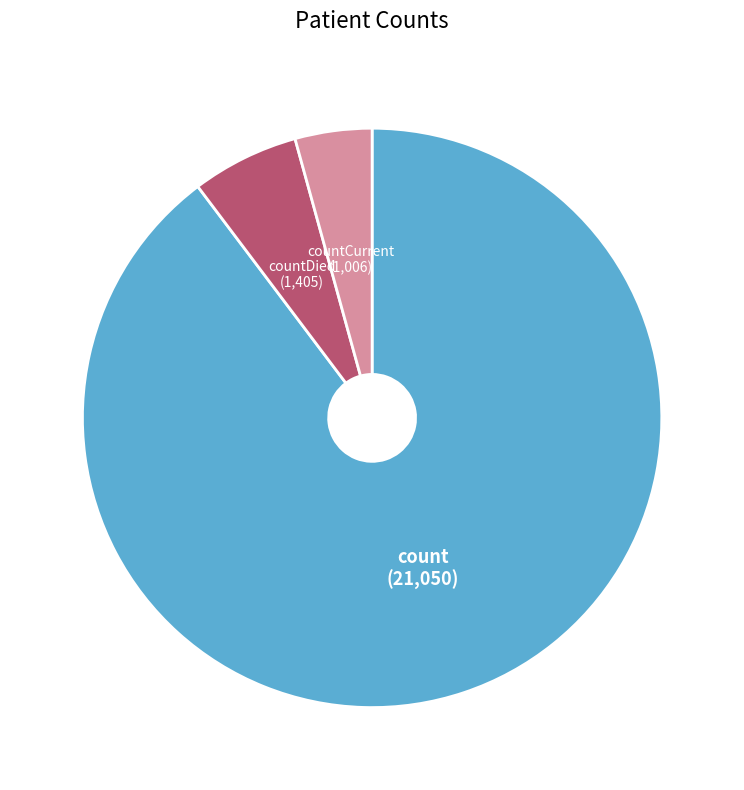

Is there a majority slice in this chart?

Yes